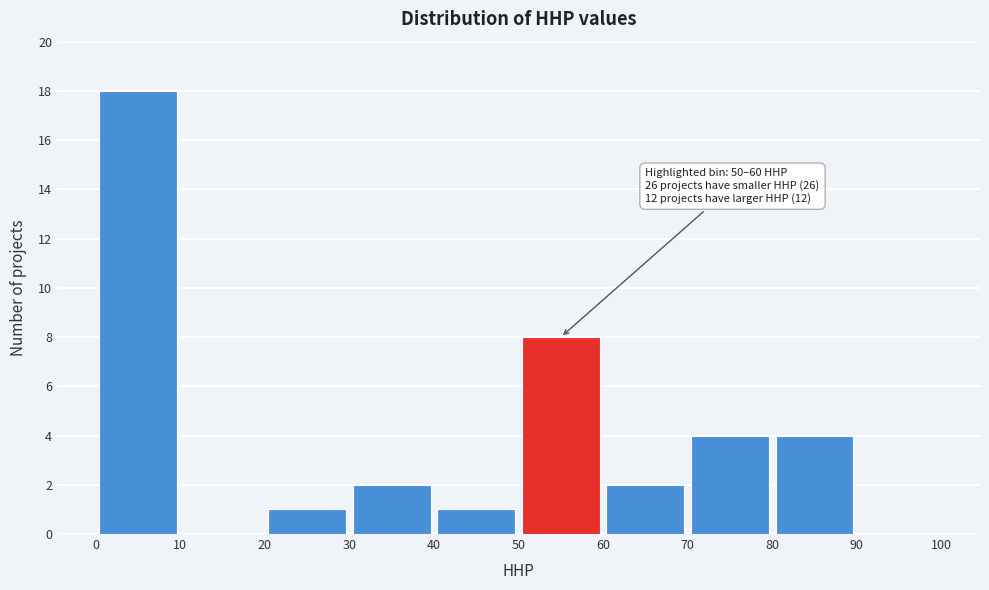

Which range on the x-axis has the tallest bar?

0 to 10